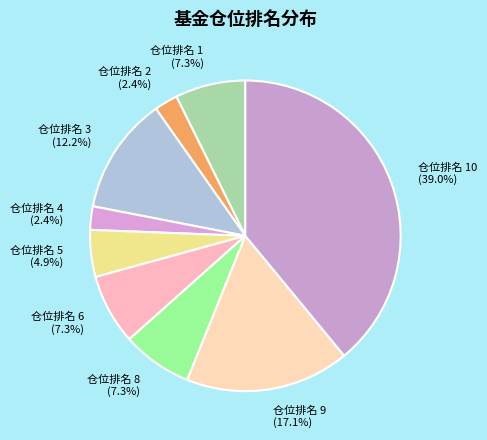

To the nearest percent, what percentage of the pie is 仓位排名 3?

12%